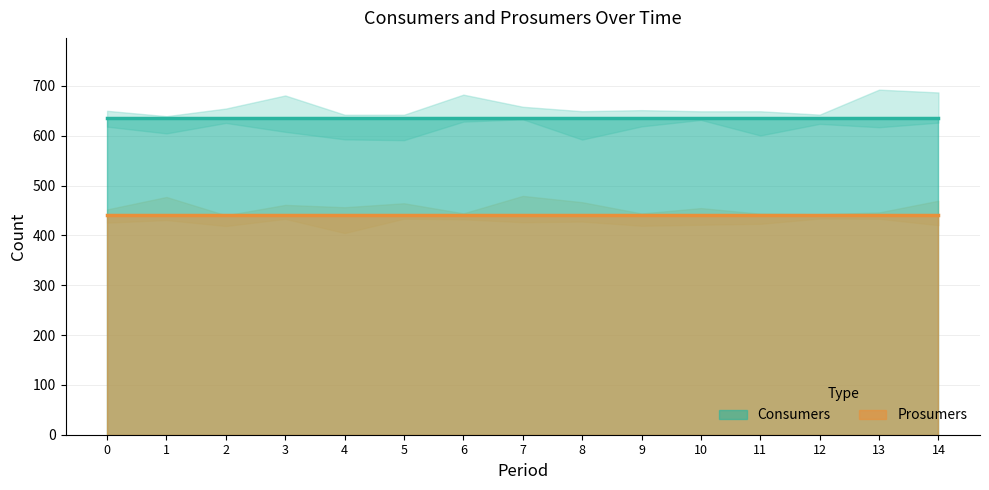

Reading left to right, transcribe all the data shown in this chart.

Consumers: 0=635	1=635	2=635	3=635	4=635	5=635	6=635	7=635	8=635	9=635	10=635	11=635	12=635	13=635	14=635
Prosumers: 0=440	1=440	2=440	3=440	4=440	5=440	6=440	7=440	8=440	9=440	10=440	11=440	12=440	13=440	14=440